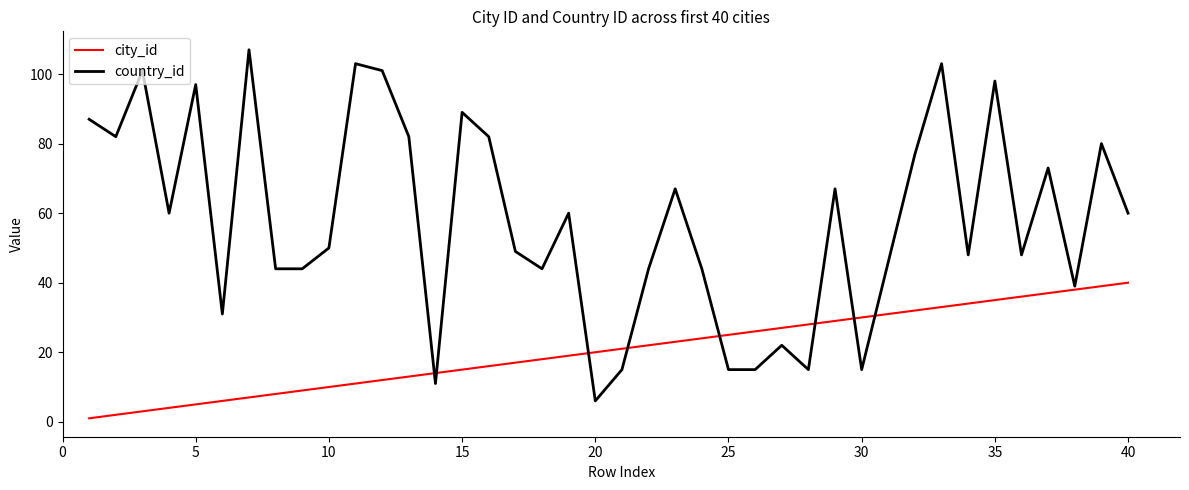

Which series has the widest spread of values?

country_id